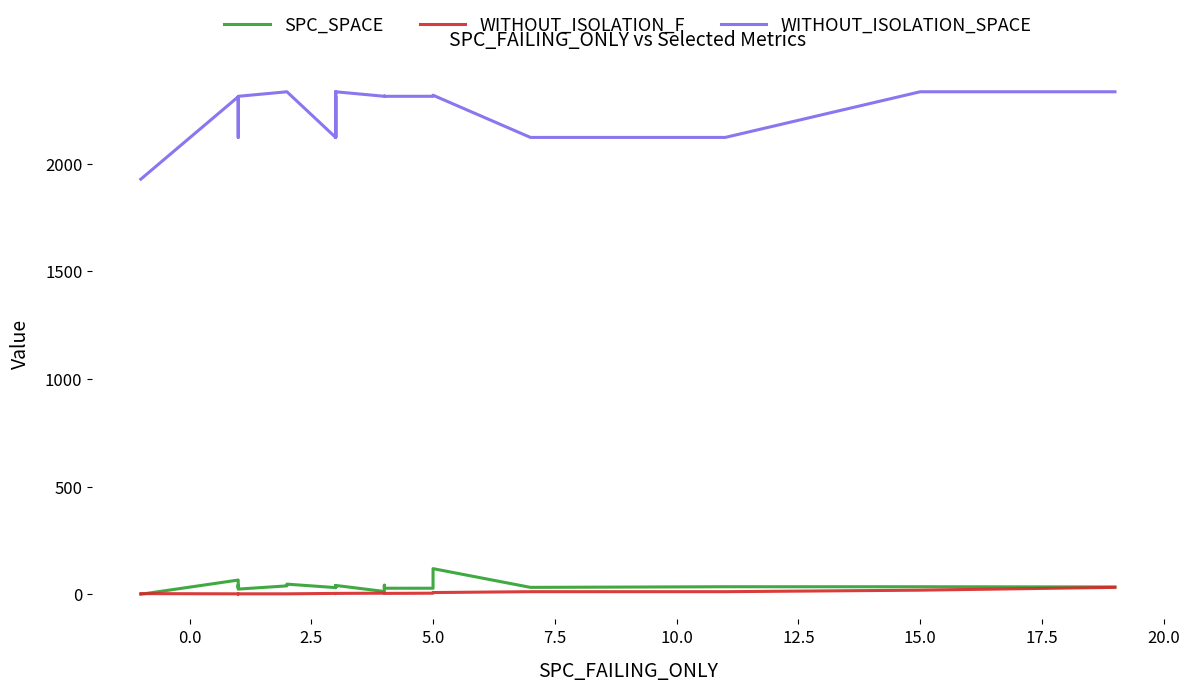

What is the value of the SPC_SPACE point at the 10th from the left?

38